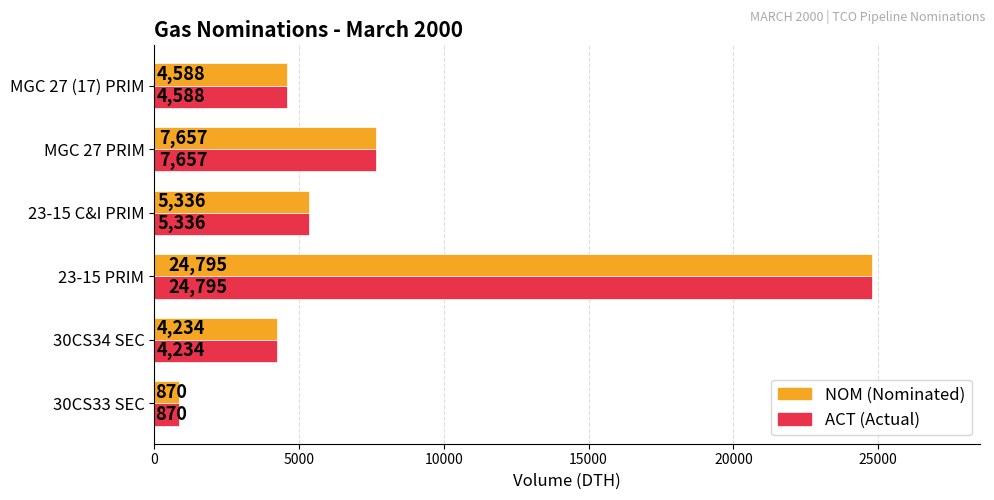

What is the greatest value displayed?

24795